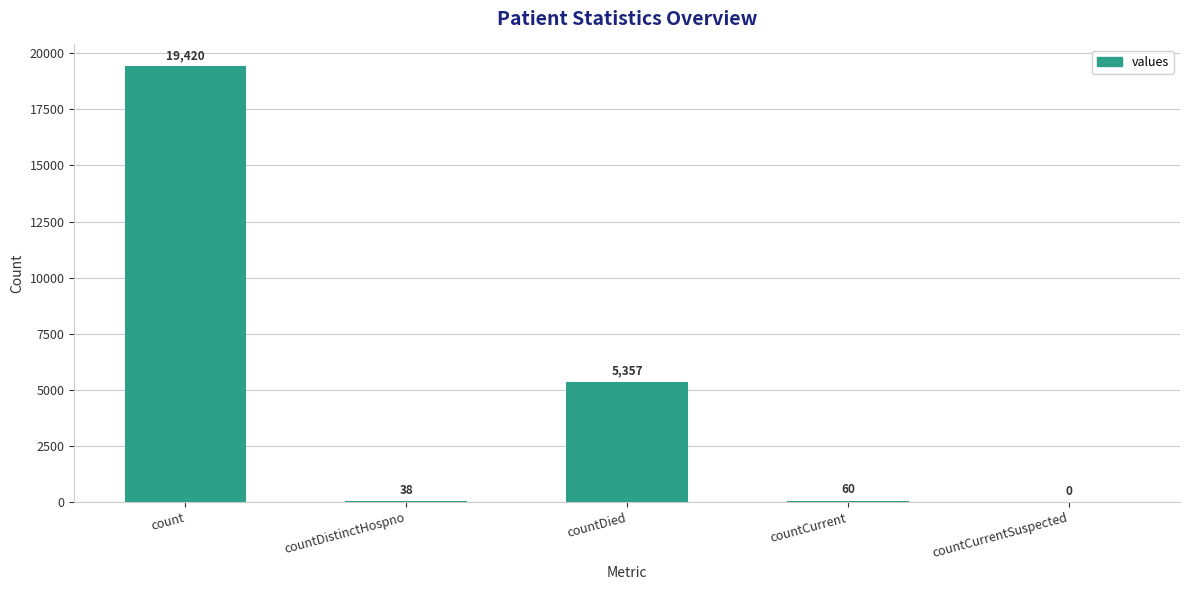

Does the chart contain stacked bars?

No